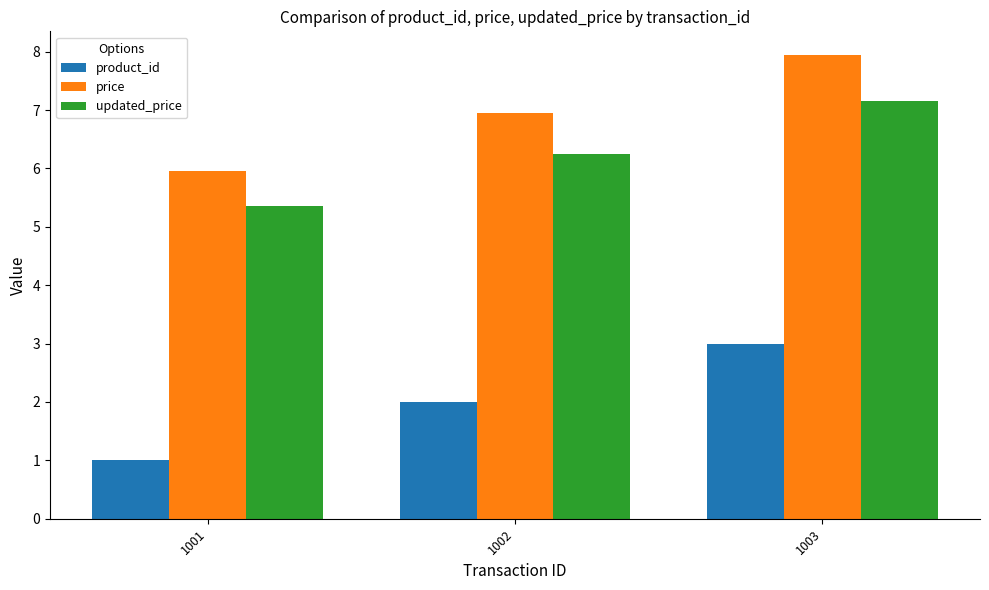

What is the approximate value of price at 1003?

8.0